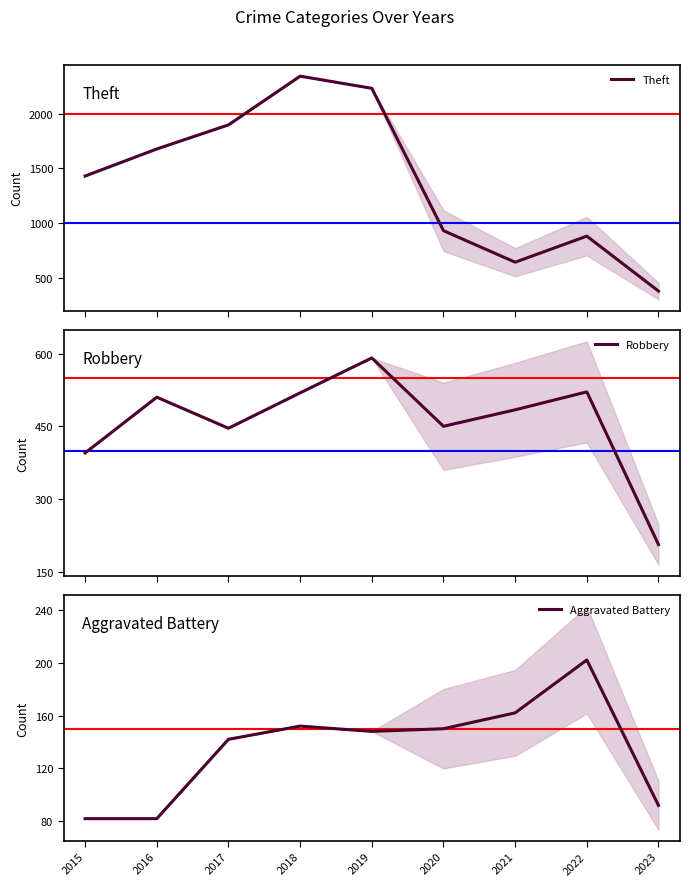

True or false: Theft and Aggravated Battery cross at least once.

False